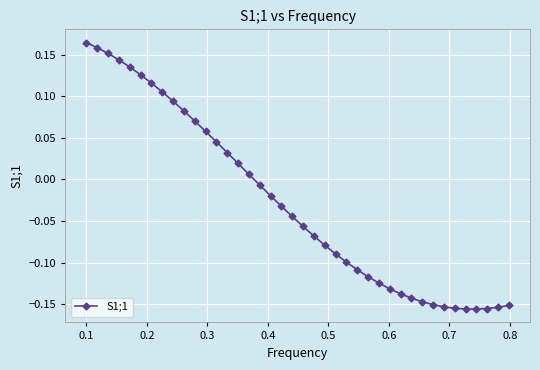

What is the sum of all values?

-1.1